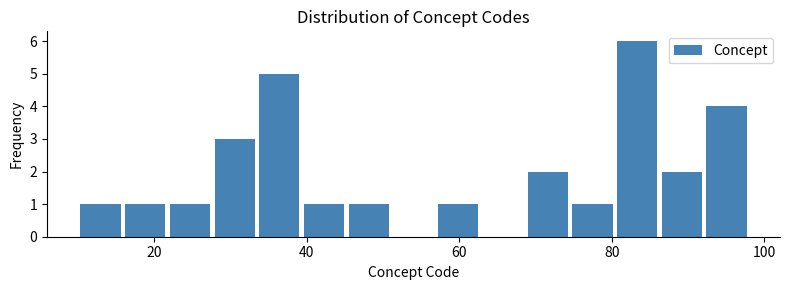

Read against the x-axis, roughly where is the centre of the tallest bar?

84